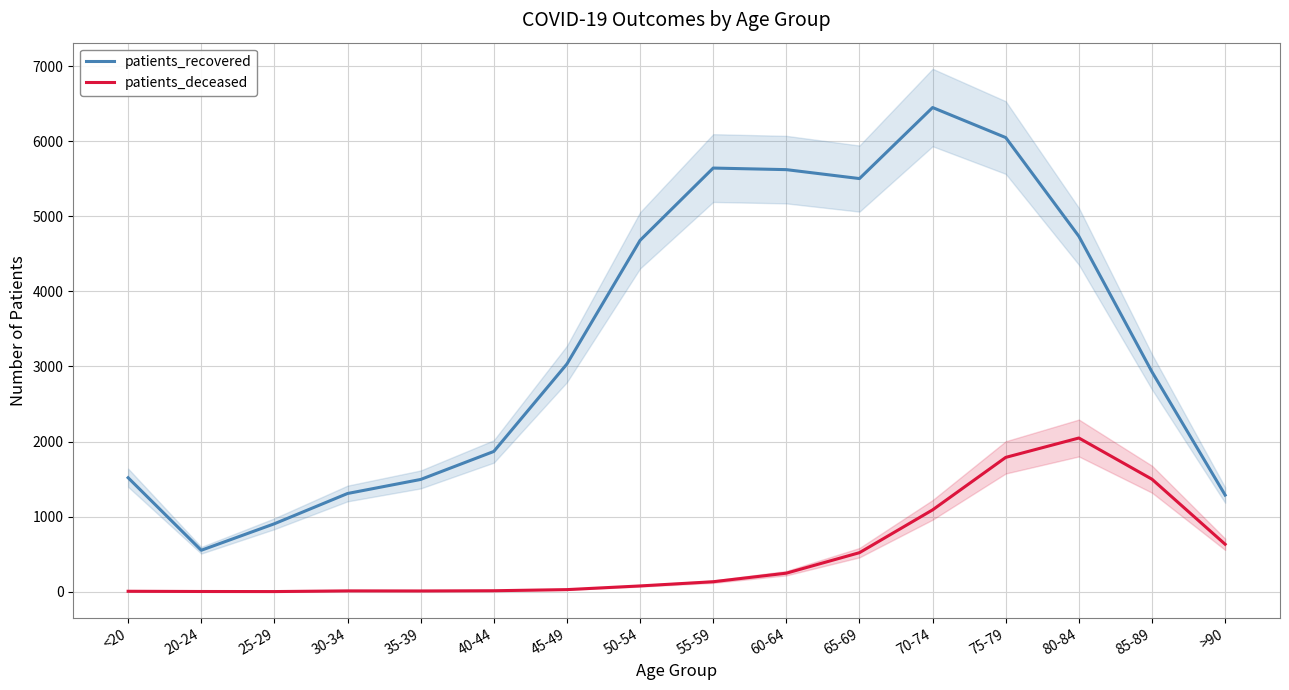

How many data points in patients_deceased are less than 133?

8